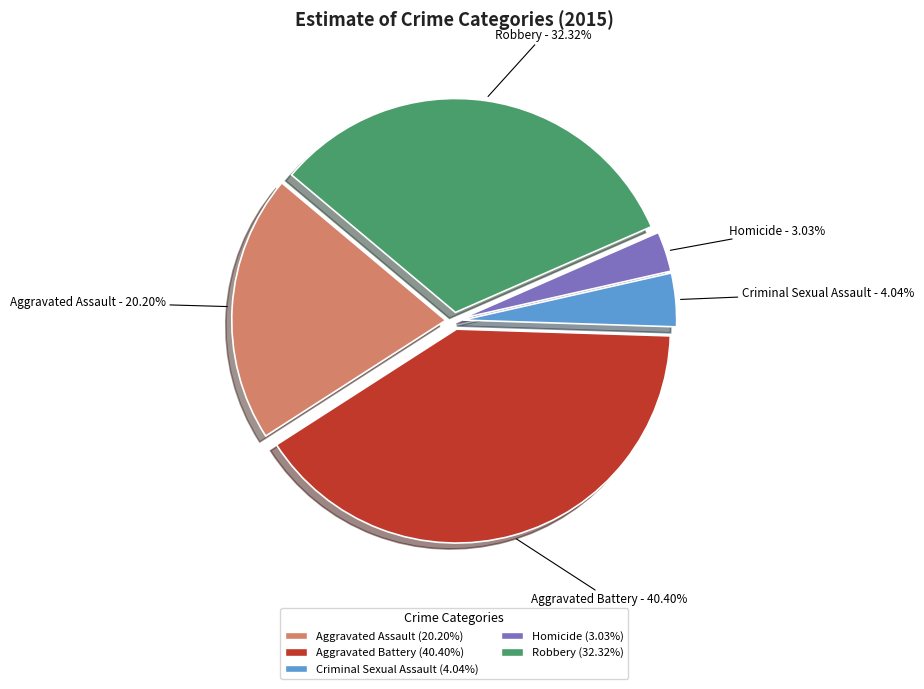

Between Criminal Sexual Assault and Aggravated Assault, which is larger?

Aggravated Assault